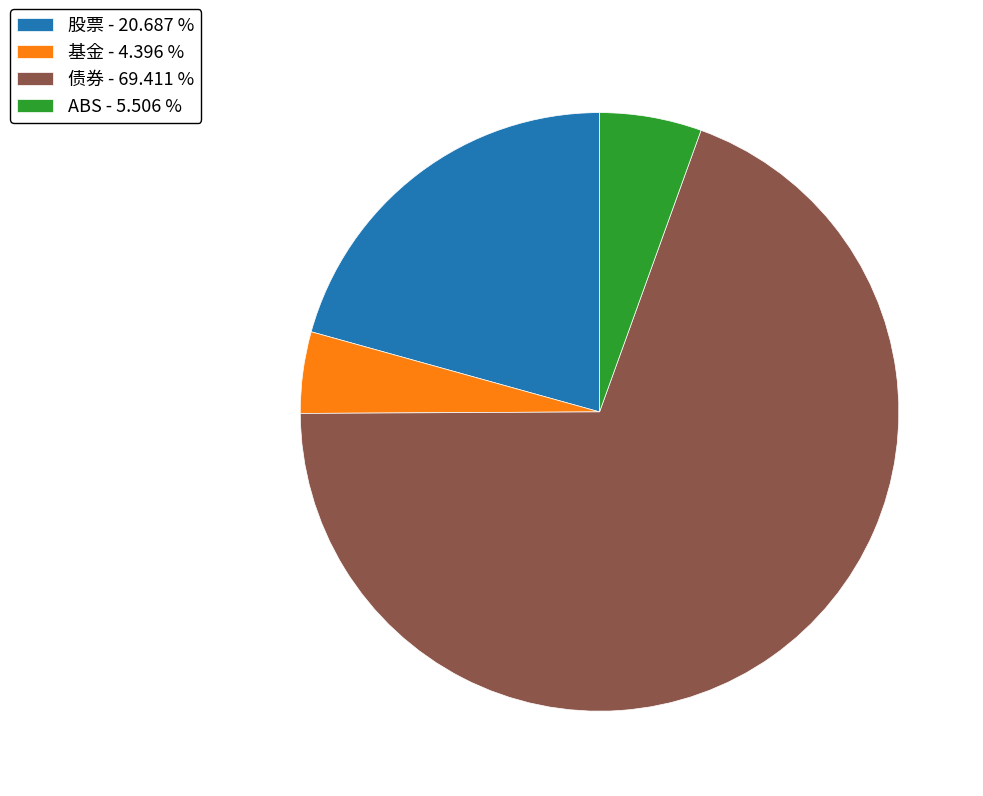

Do 基金 and 债券 together represent more than half of the pie?

Yes